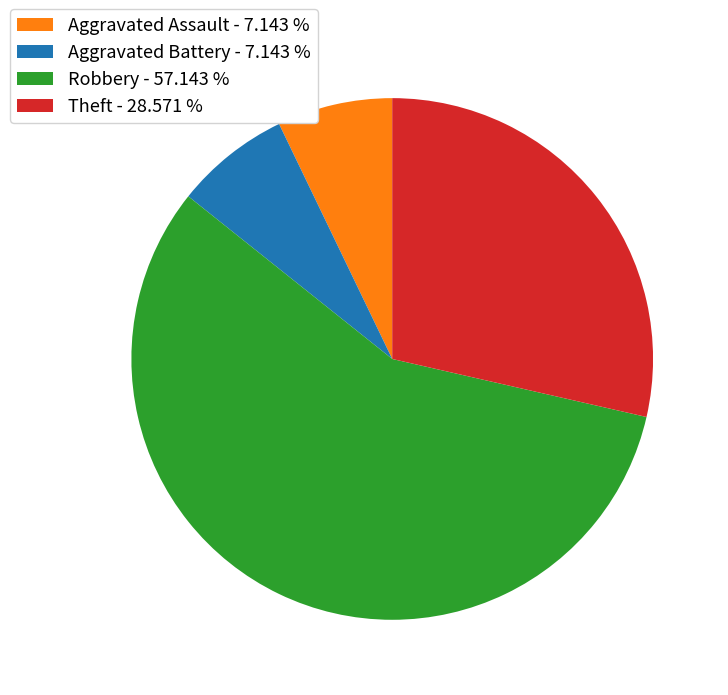

Does any single category account for the majority?

Yes